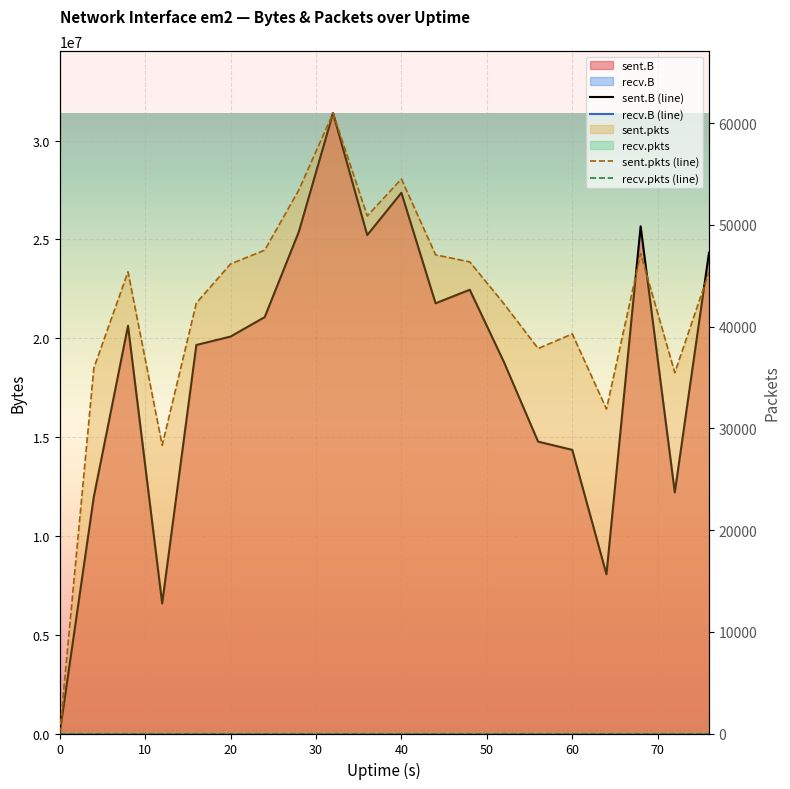

Reading left to right, extract all data points from this chart.

sent.B (line): 0	11978653	20628889	6577016	19656237	20081624	21065917	25389505	31388091	25214984	27356506	21765958	22450478	18793698	14767496	14349642	8055472	25659152	12196682	24318765
recv.B (line): 0	0	0	0	0	0	0	0	0	0	0	0	0	0	0	0	0	0	0	0
sent.pkts (line): 0	35930	45398	28345	42328	46169	47525	53450	61001	50891	54522	47068	46370	42254	37853	39289	31908	47185	35475	45349
recv.pkts (line): 0	0	0	0	0	0	0	0	0	0	0	0	0	0	0	0	0	0	0	0